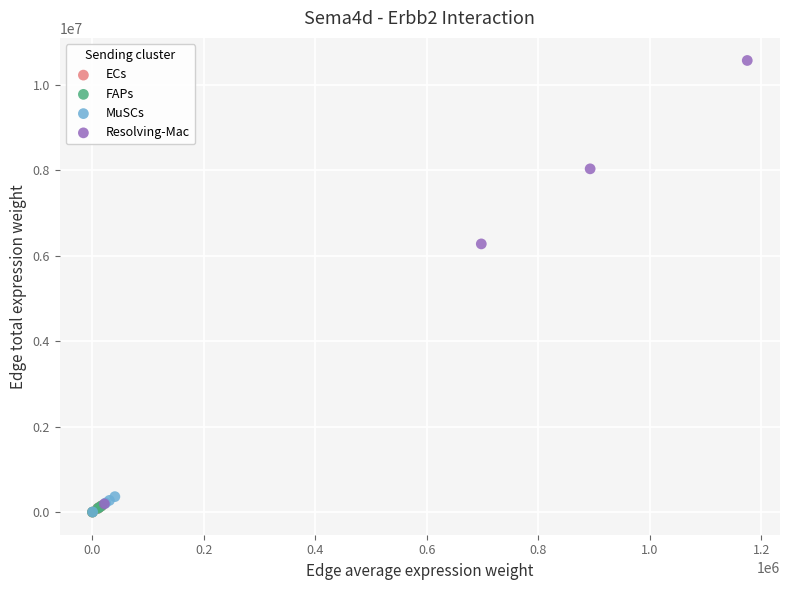

Which series contains the highest Y value?

Resolving-Mac